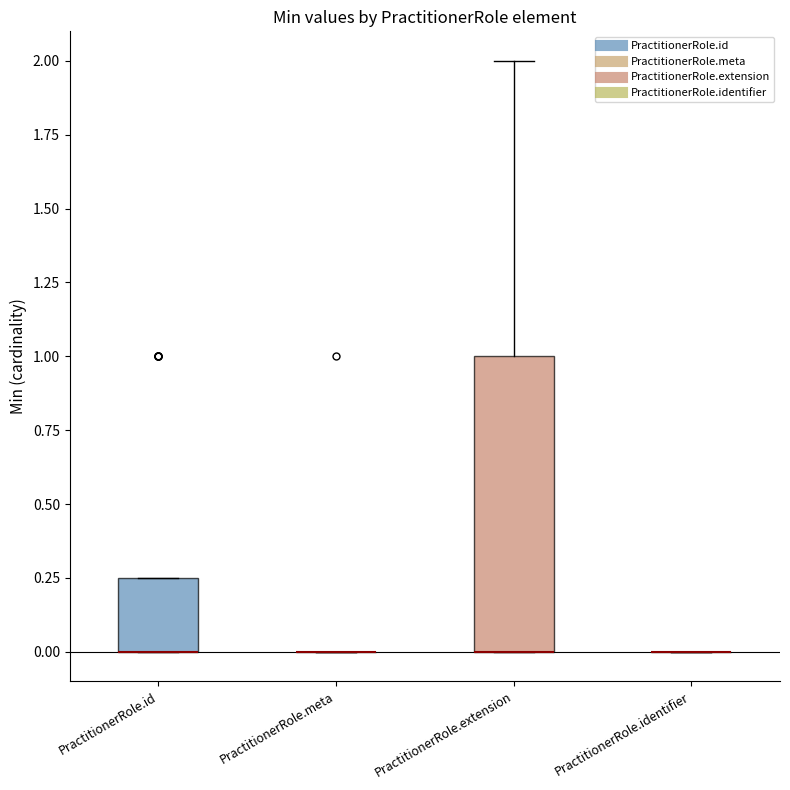

Reading left to right, transcribe this box plot: for each box, give where its median line is, the range the box spans, and where its two whiskers end, as read against the y-axis. The values are not printed on the chart, so give them approximately, as read against the axis.

PractitionerRole.id: median 0.00 (drawn on the box's lower edge), box 0.00 to 0.25, whiskers 0.00 to 0.25
PractitionerRole.meta: box collapsed to a line at 0.00, whiskers 0.00 to 0.00
PractitionerRole.extension: median 0.00 (drawn on the box's lower edge), box 0.00 to 1.00, whiskers 0.00 to 2.00
PractitionerRole.identifier: box collapsed to a line at 0.00, whiskers 0.00 to 0.00